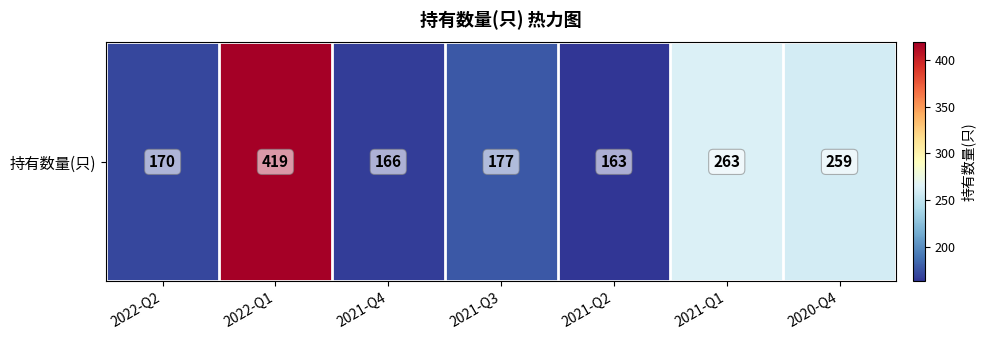

Where does the data first go above 177?

2022-Q1